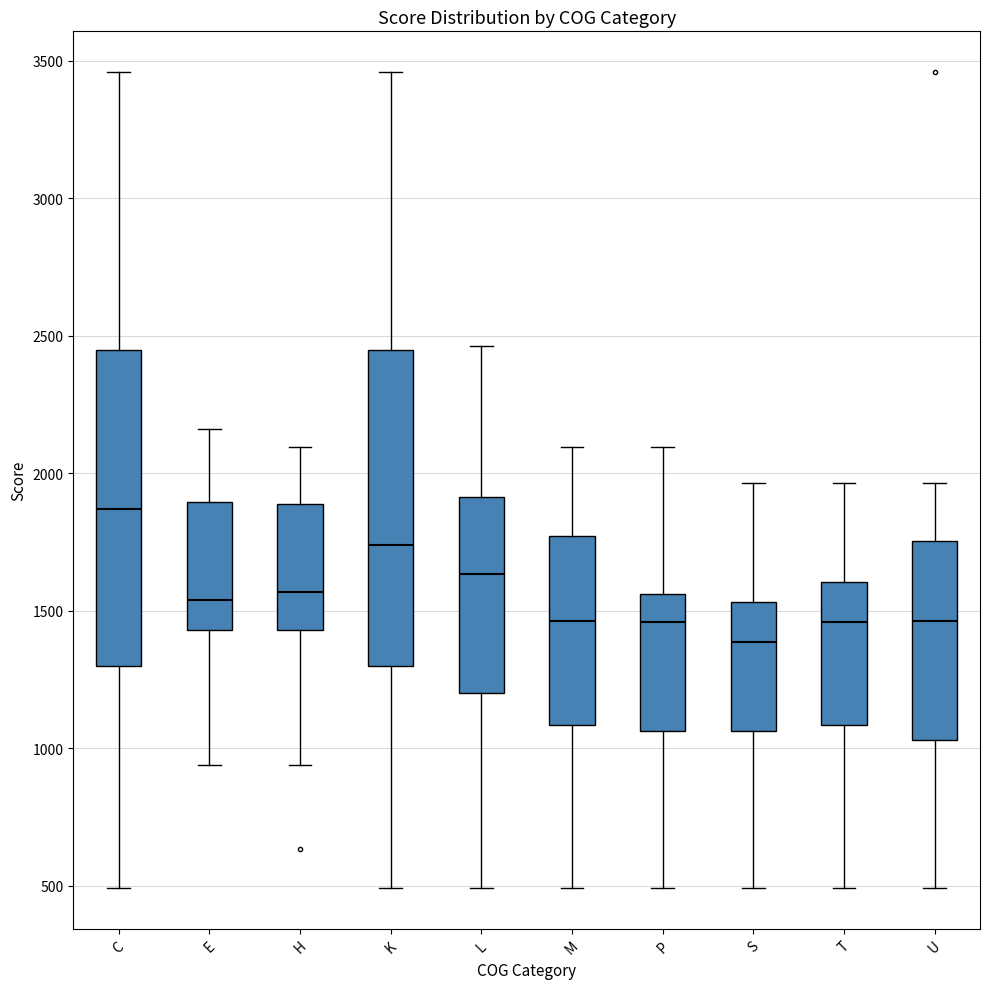

Reading left to right, read every box against the y-axis: the position of its median line, the range the box covers, and the ends of its whiskers. The values are not printed on the chart, so give them approximately, as read against the axis.

C: median 1850, box 1300 to 2450, whiskers 500 to 3450
E: median 1550, box 1450 to 1900, whiskers 950 to 2150
H: median 1550, box 1450 to 1900, whiskers 950 to 2100
K: median 1750, box 1300 to 2450, whiskers 500 to 3450
L: median 1650, box 1200 to 1900, whiskers 500 to 2450
M: median 1450, box 1100 to 1750, whiskers 500 to 2100
P: median 1450, box 1050 to 1550, whiskers 500 to 2100
S: median 1400, box 1050 to 1550, whiskers 500 to 1950
T: median 1450, box 1100 to 1600, whiskers 500 to 1950
U: median 1450, box 1050 to 1750, whiskers 500 to 1950